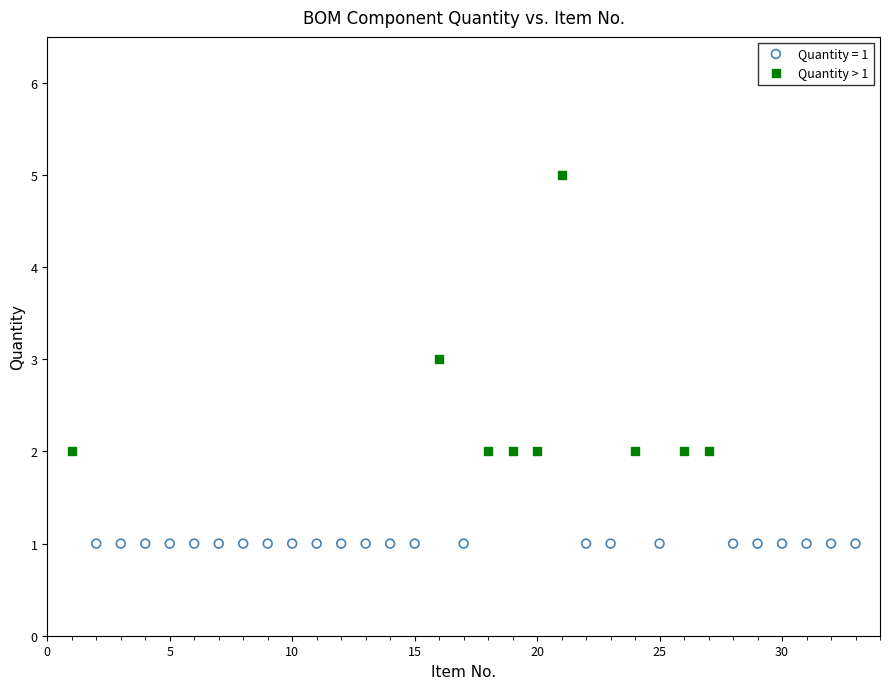

Which series contains the highest Y value?

Quantity > 1